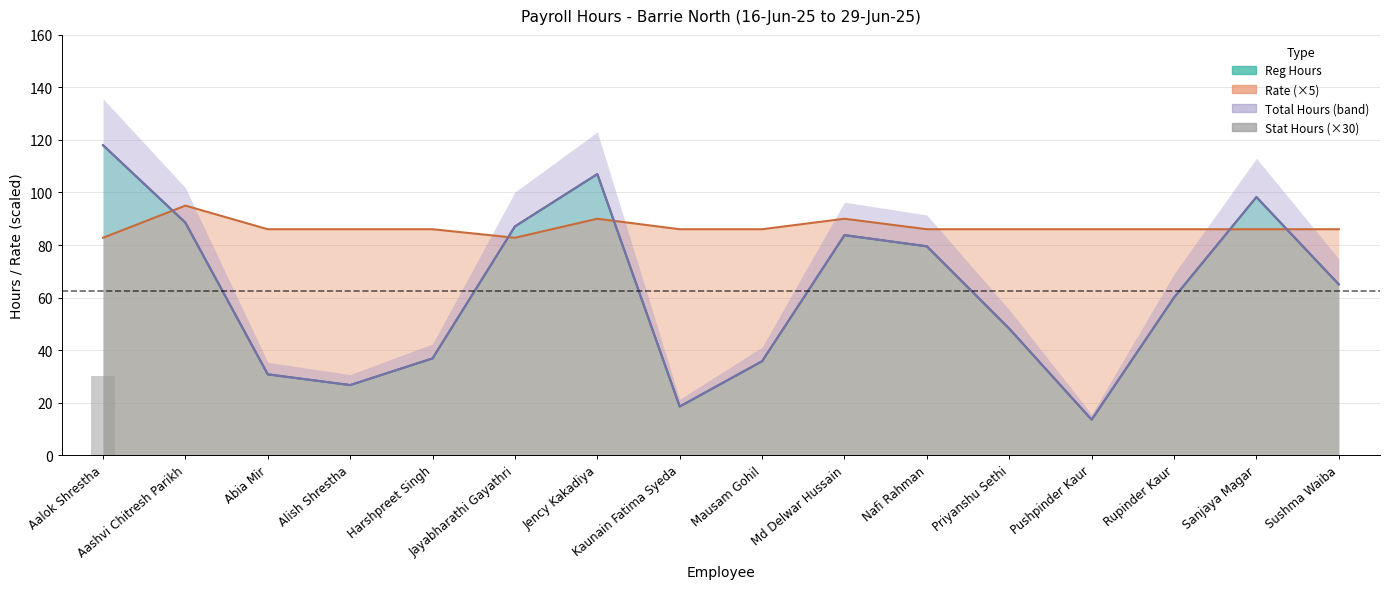

How many bars are there in total?

16